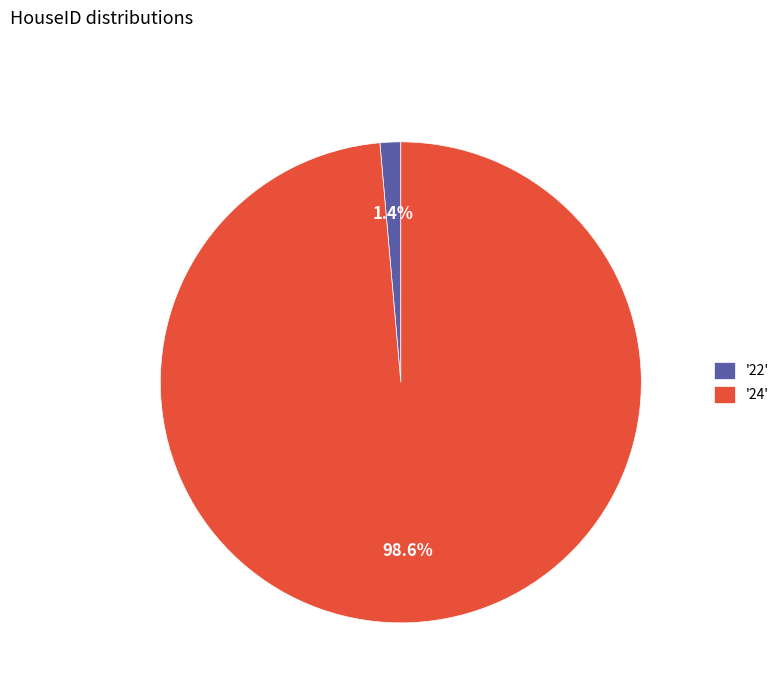

To the nearest percent, what is the average slice percentage?

50%